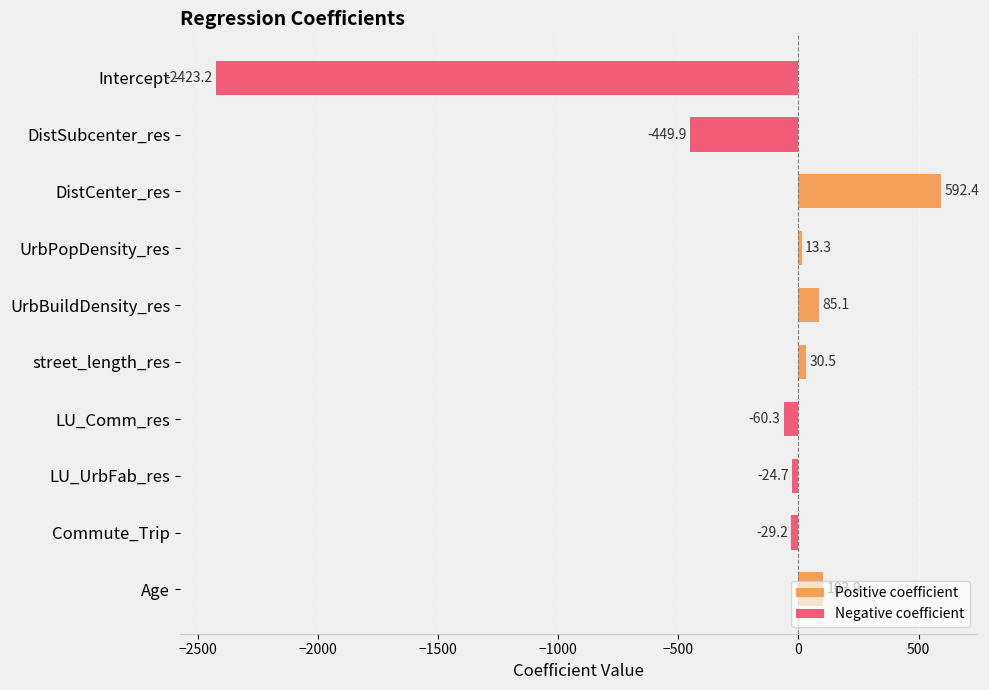

Which series has the largest range (max minus min)?

Negative coefficient